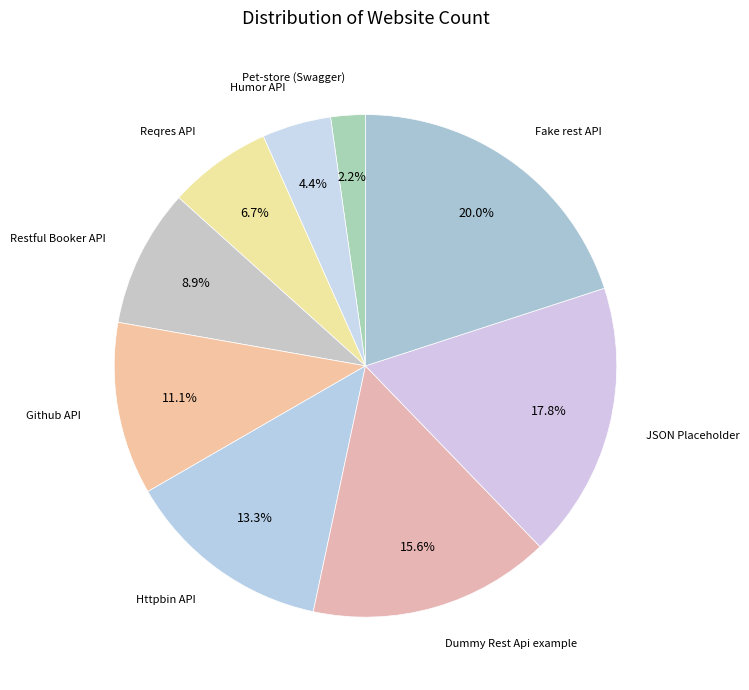

Which category has the smallest portion of the pie?

Pet-store (Swagger)